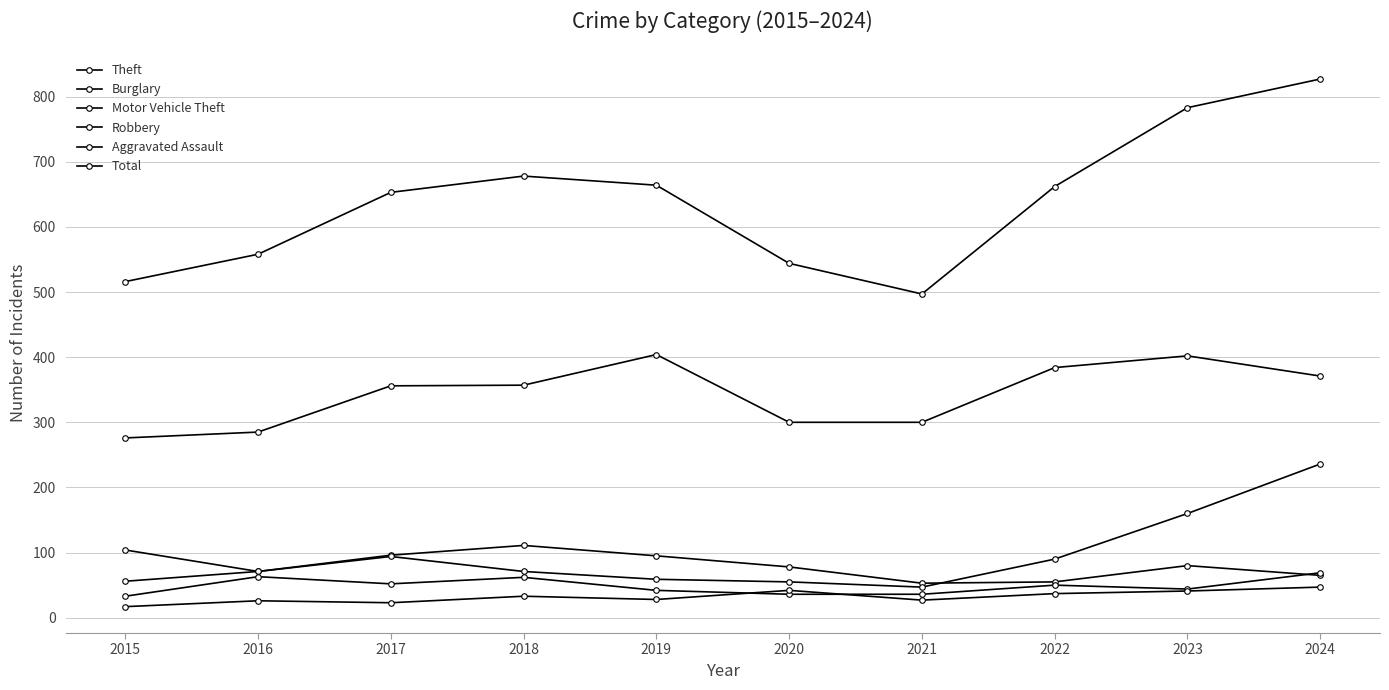

How many interior local valleys does the Aggravated Assault series have?

3